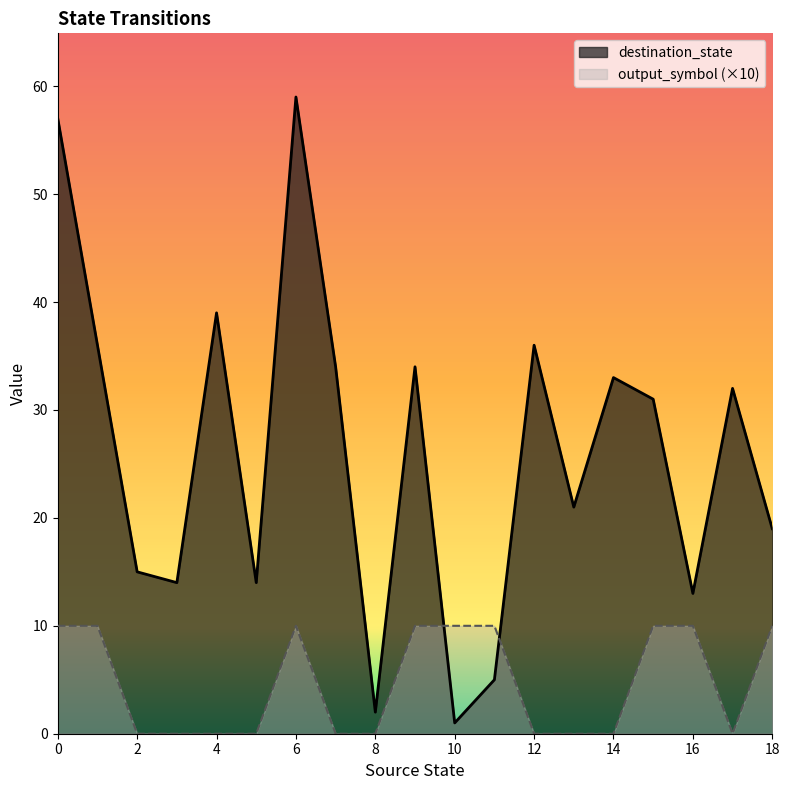

The value of output_symbol at 14 is 4. True or false?

False